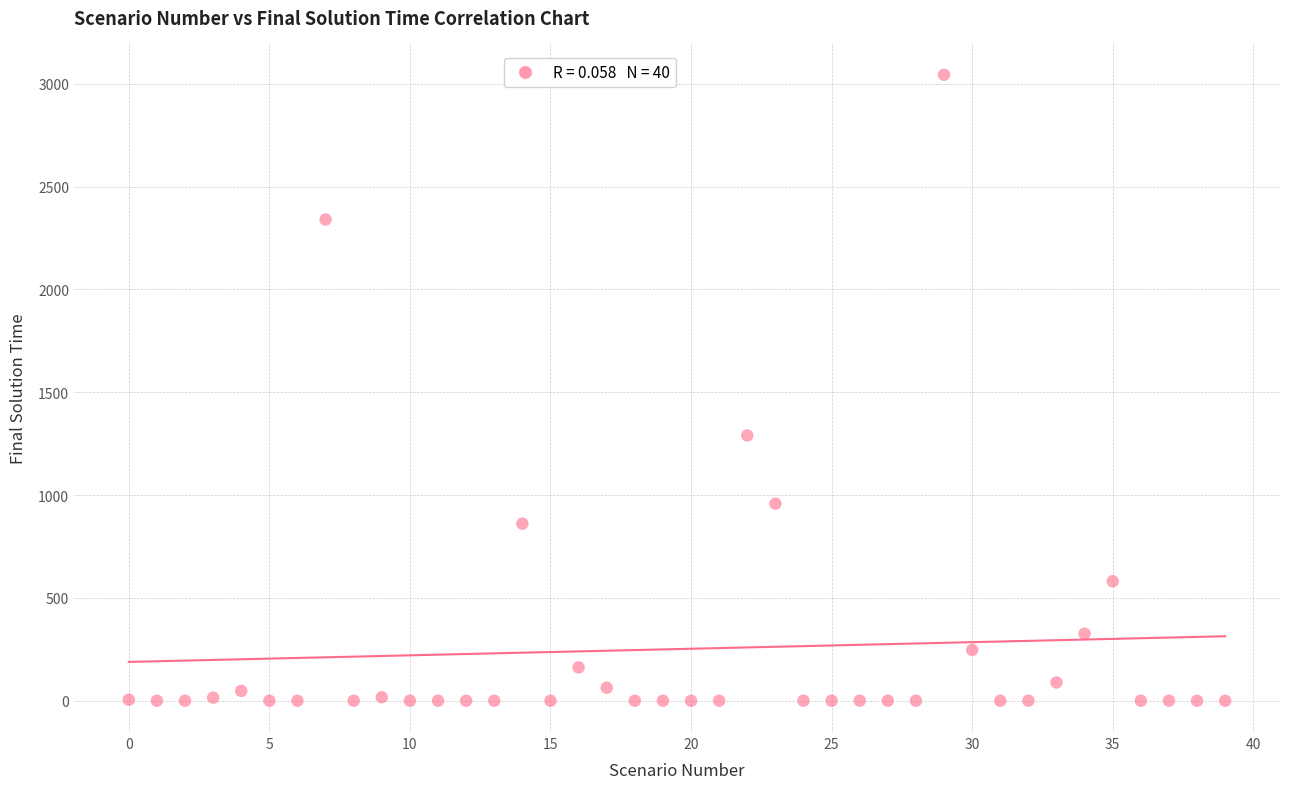

What Y value in the scatter plot is closest to 1522?

1290